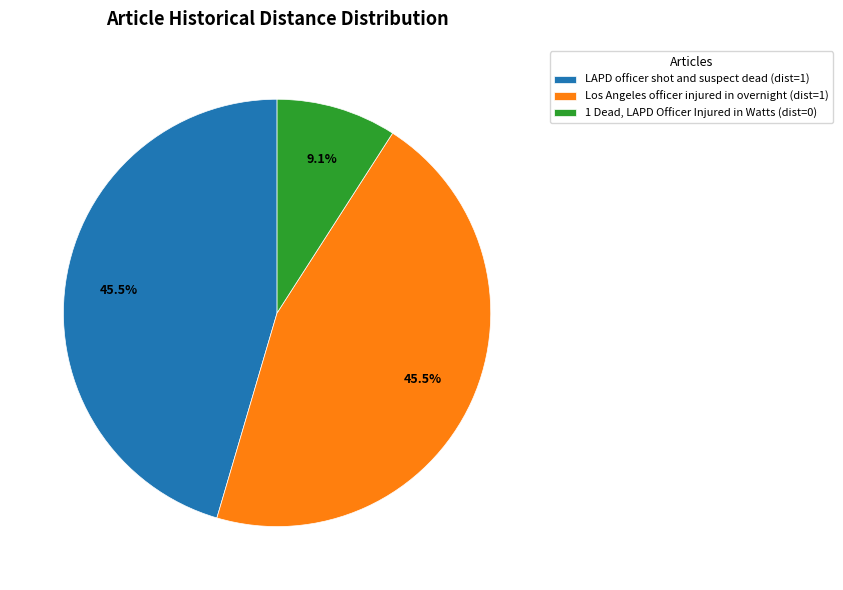

How much of the chart is everything except LAPD officer shot and suspect dead?

54.5%